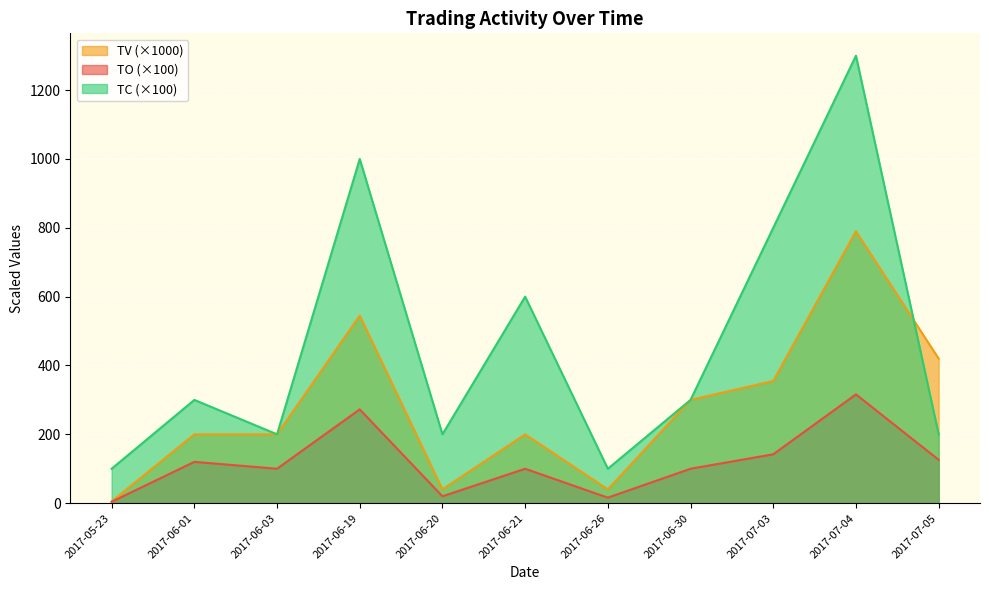

How many lines are shown in the chart?

3